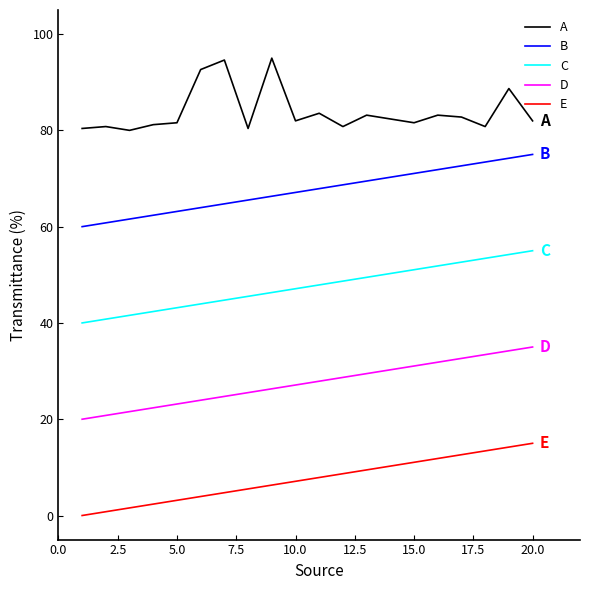

Which series has the largest total across all categories?

A